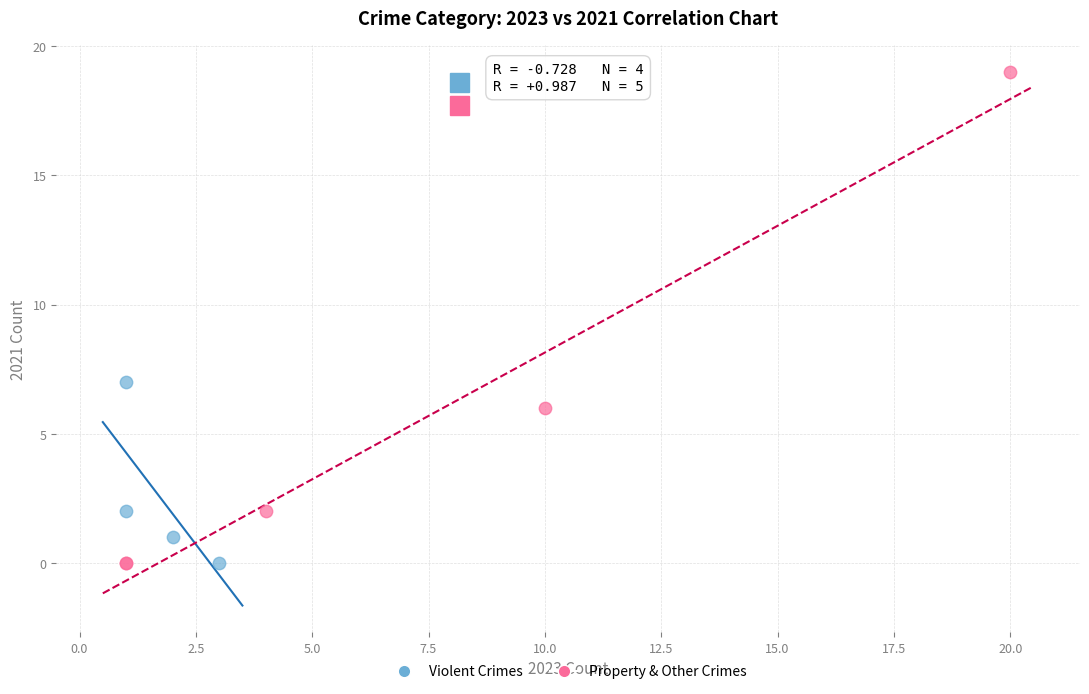

Which series has the largest Y range (max minus min)?

Property & Other Crimes